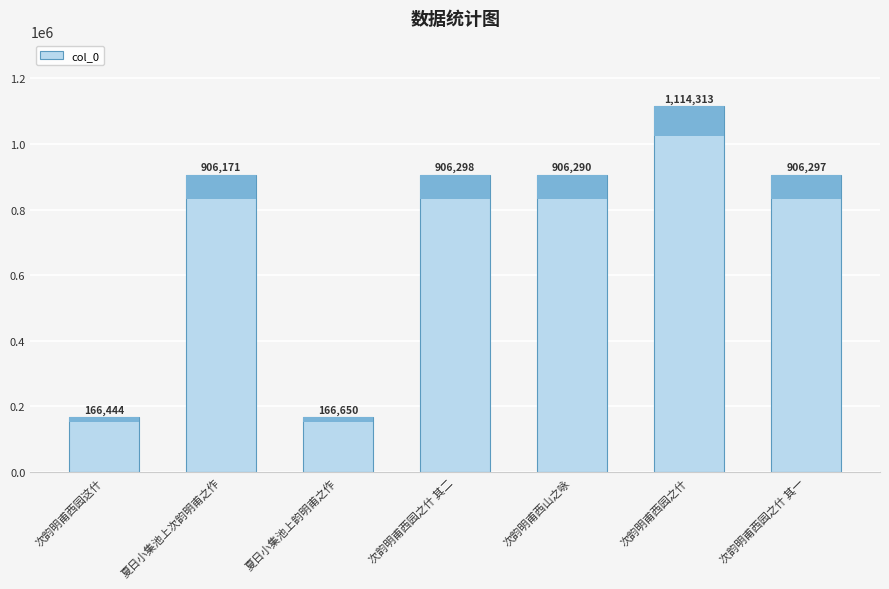

Between 次韵明甫西园之什 其二 and 次韵明甫西山之咏, which is larger?

次韵明甫西园之什 其二